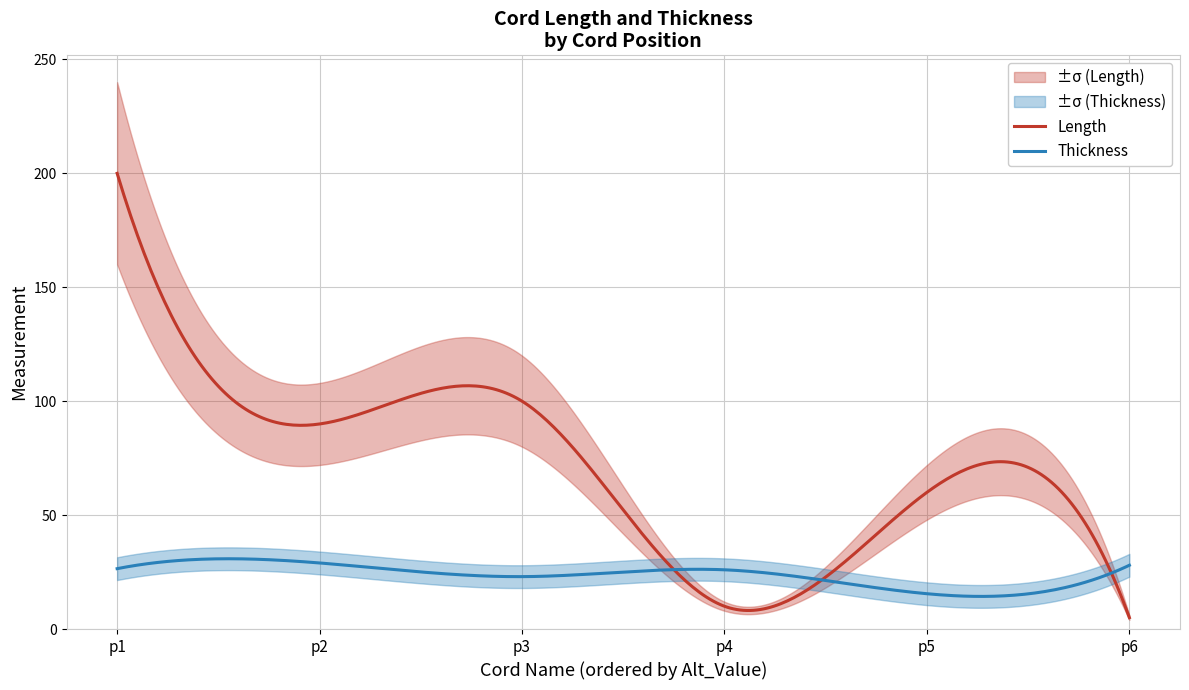

What are all the series names shown in the legend?

Length, Thickness